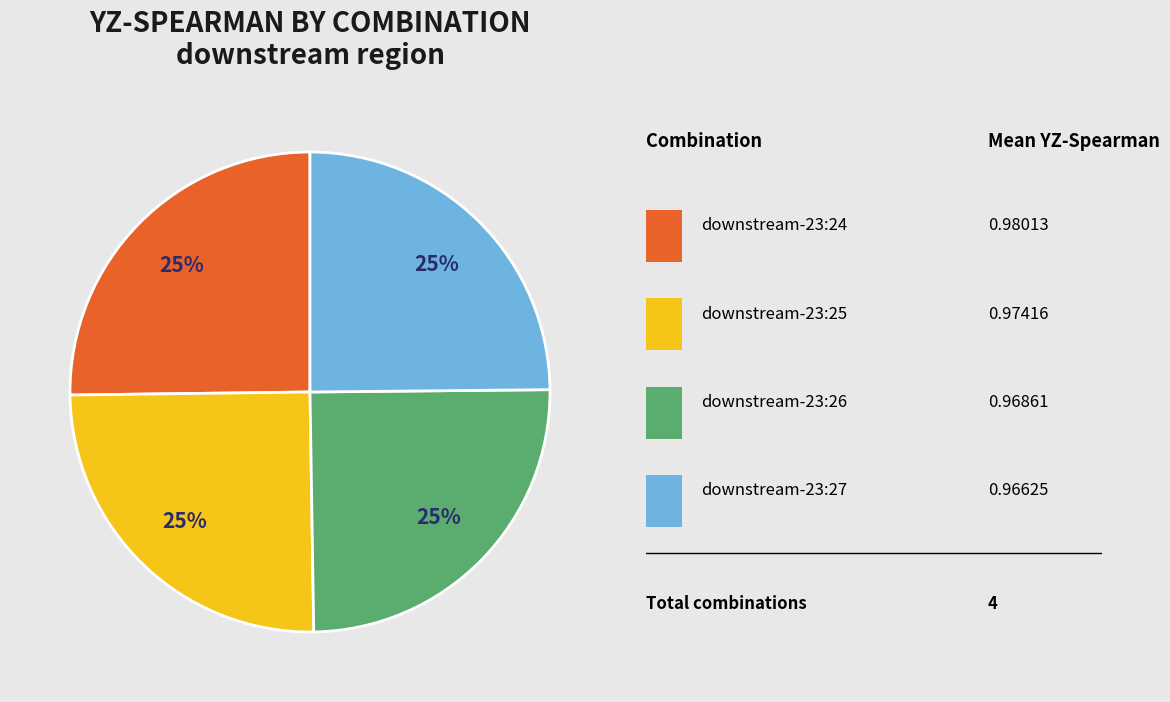

Is there a majority slice in this chart?

No